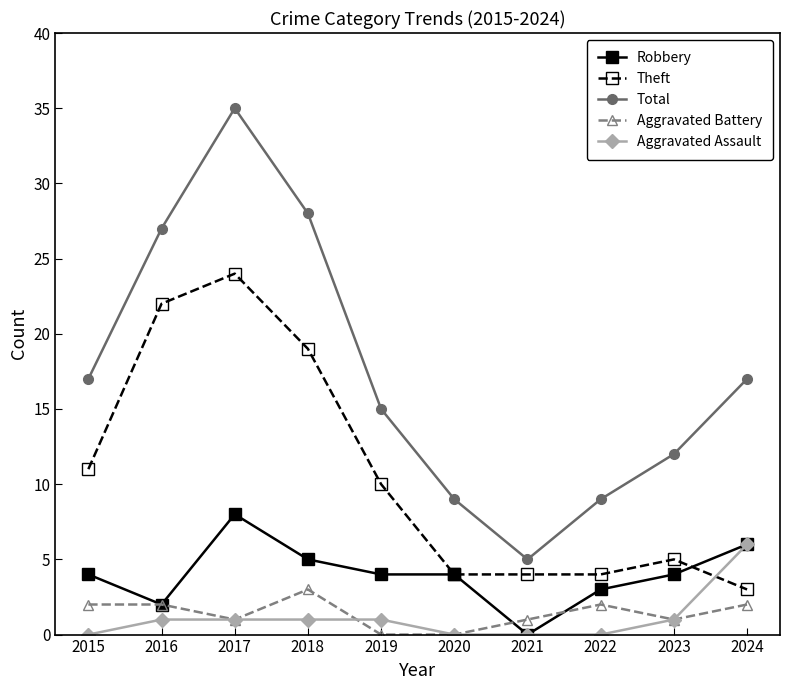

Reading right to left, extract all data points from this chart.

Robbery: 2024=6	2023=4	2022=3	2021=0	2020=4	2019=4	2018=5	2017=8	2016=2	2015=4
Theft: 2024=3	2023=5	2022=4	2021=4	2020=4	2019=10	2018=19	2017=24	2016=22	2015=11
Total: 2024=17	2023=12	2022=9	2021=5	2020=9	2019=15	2018=28	2017=35	2016=27	2015=17
Aggravated Battery: 2024=2	2023=1	2022=2	2021=1	2020=0	2019=0	2018=3	2017=1	2016=2	2015=2
Aggravated Assault: 2024=6	2023=1	2022=0	2021=0	2020=0	2019=1	2018=1	2017=1	2016=1	2015=0